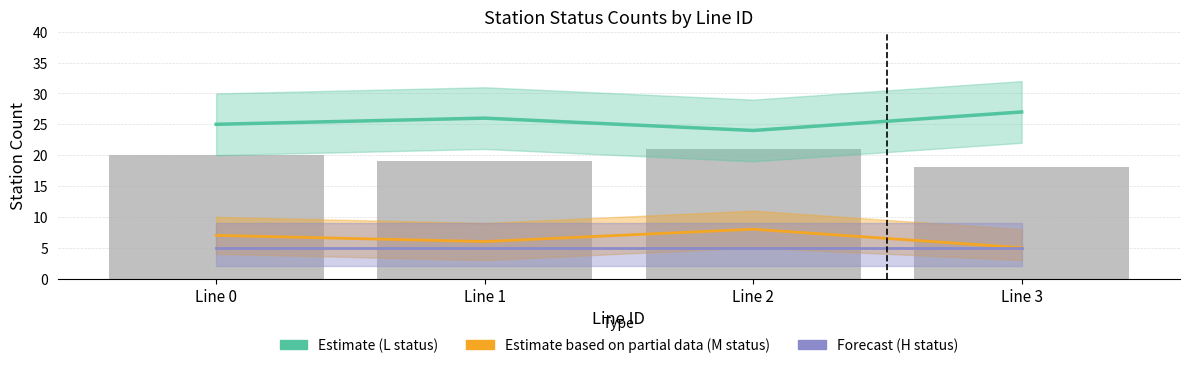

True or false: Raw bar count has a value of 8 at Line 1.

False